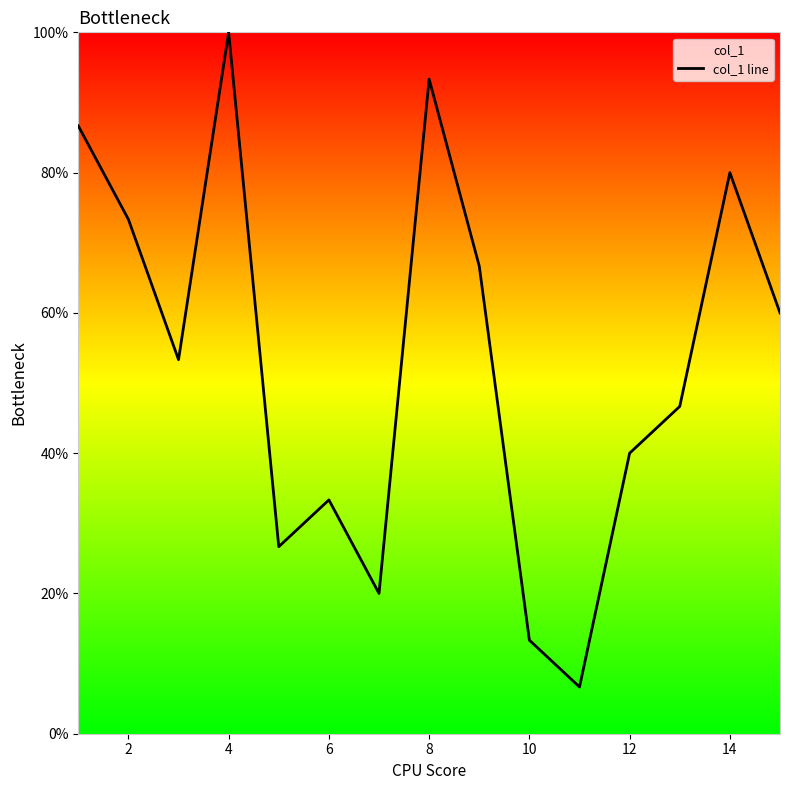

What is the difference between the maximum and minimum values?

93.3